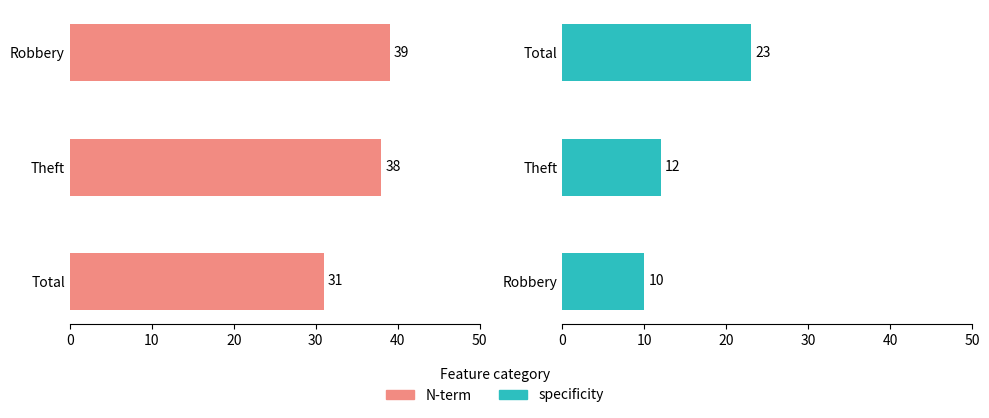

What is the difference between the maximum and minimum values in the N-term series?

8